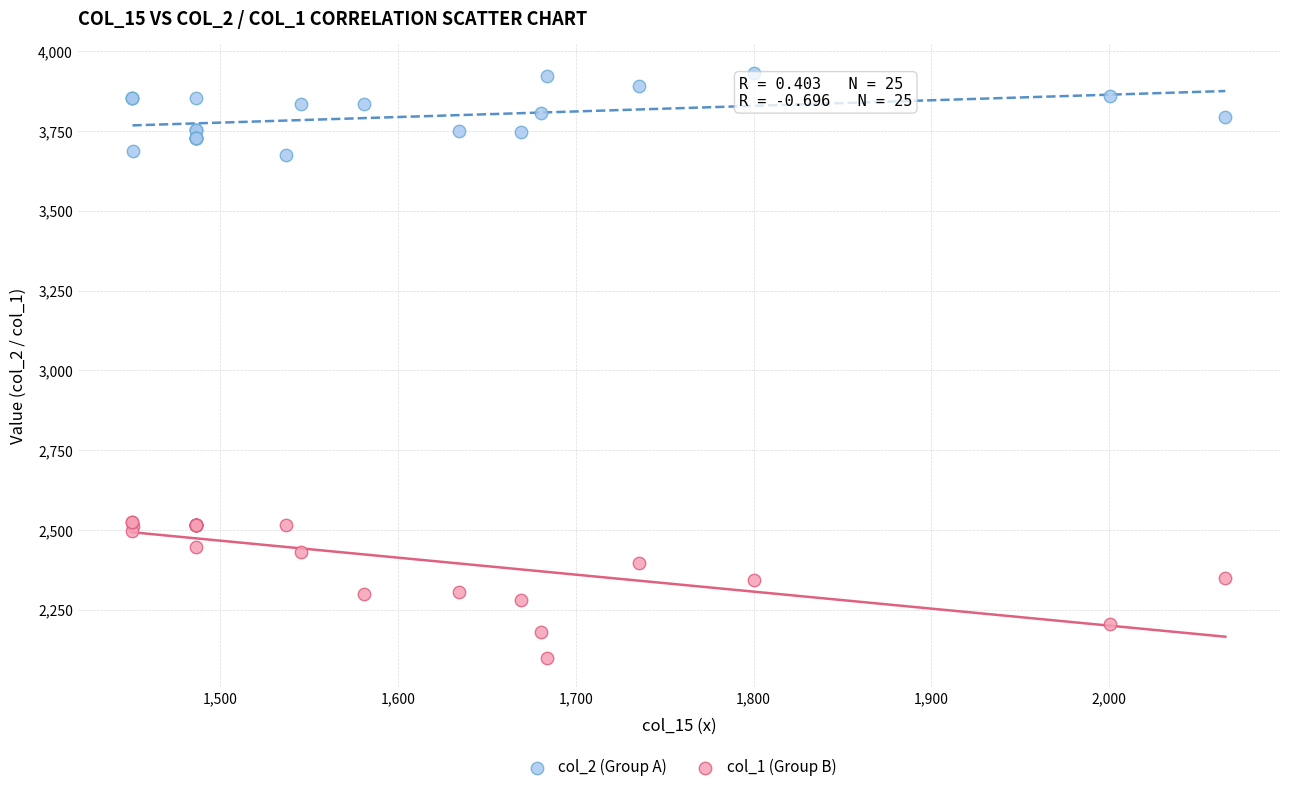

Which series has the widest spread of Y values?

col_1 (Group B)